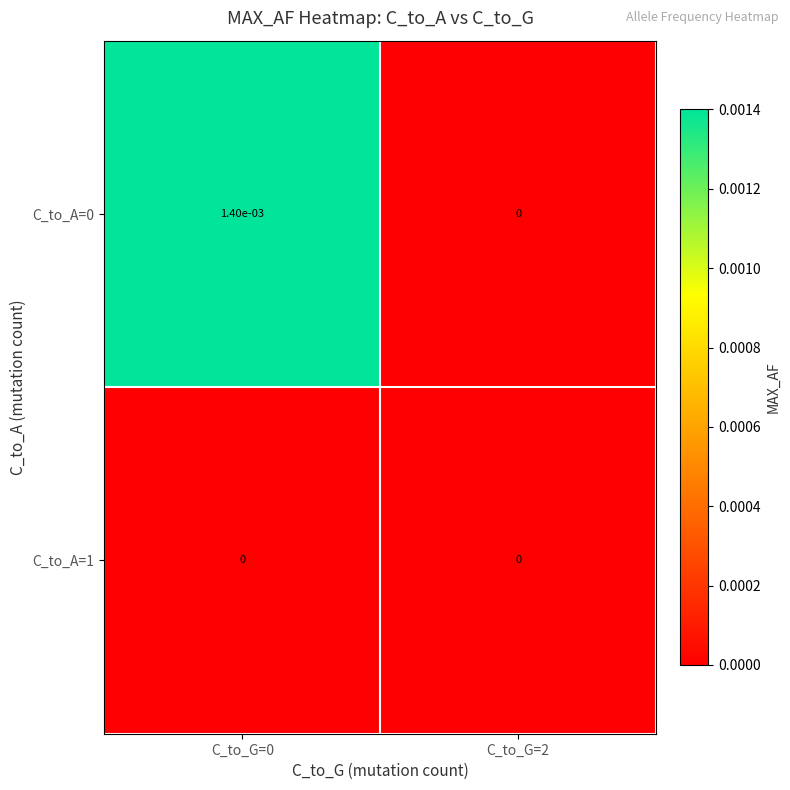

The C_to_A=0 series shows 0.0 at C_to_G=0. True or false?

True